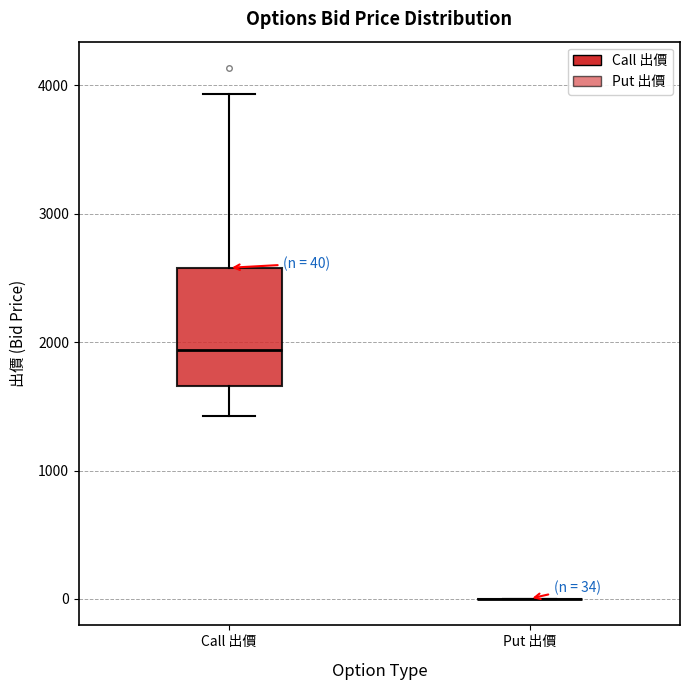

Which box is the tallest, from its lower edge to its upper edge?

Call 出價